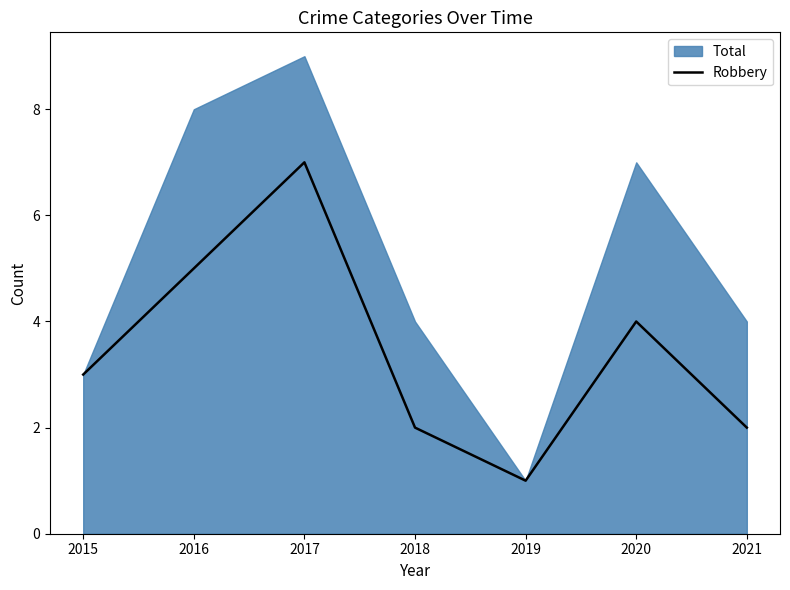

How many interior local valleys (lower than both neighbors) does the data have?

1